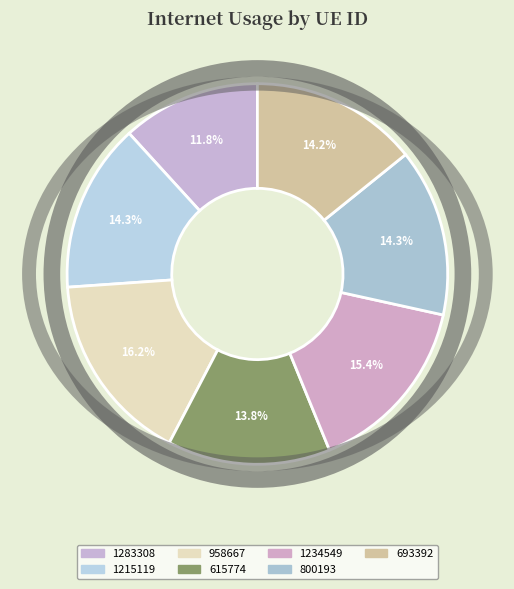

To the nearest percent, what is the difference between the largest and smallest slice percentages?

4%